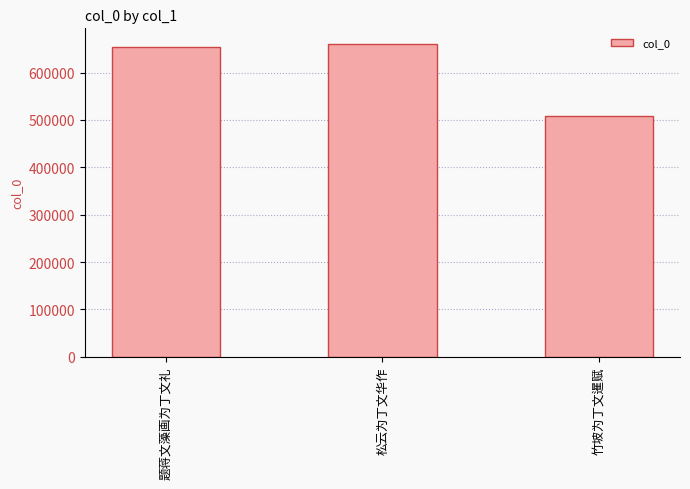

What is the label of the 3rd bar from the left?

竹坡为丁文暹赋